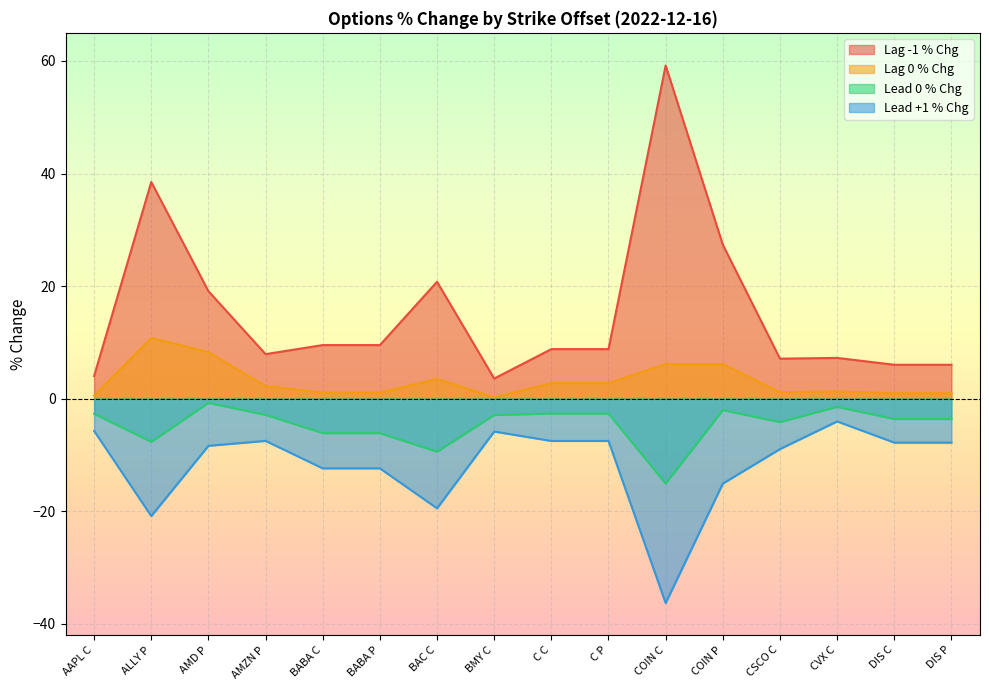

What is the value of the lag_0_pct_chg point at the 12th from the left?

6.1